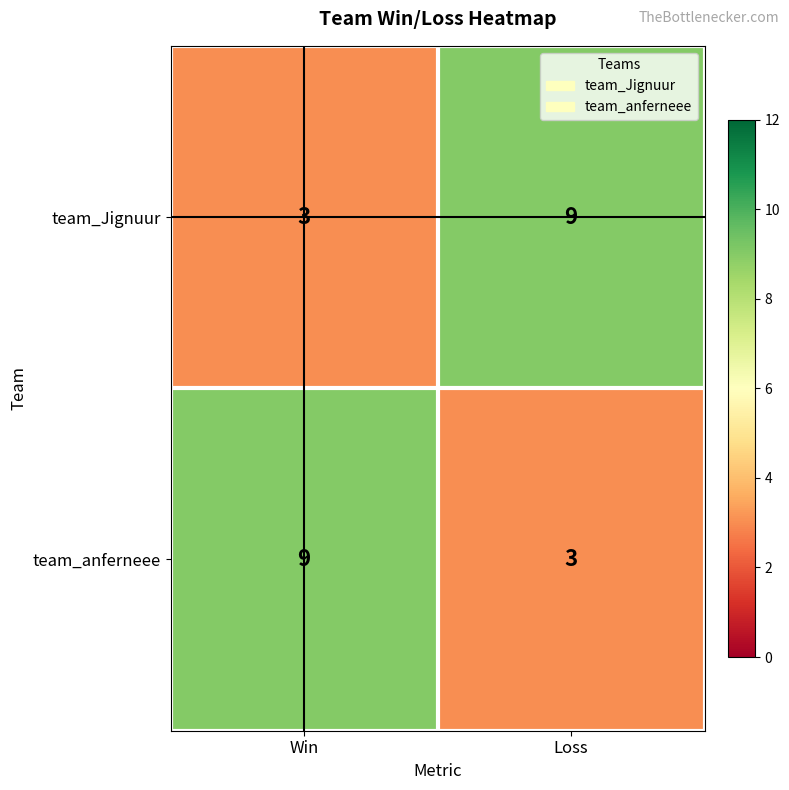

Reading left to right, what are all the values shown in this chart?

team_Jignuur: Win=3	Loss=9
team_anferneee: Win=9	Loss=3